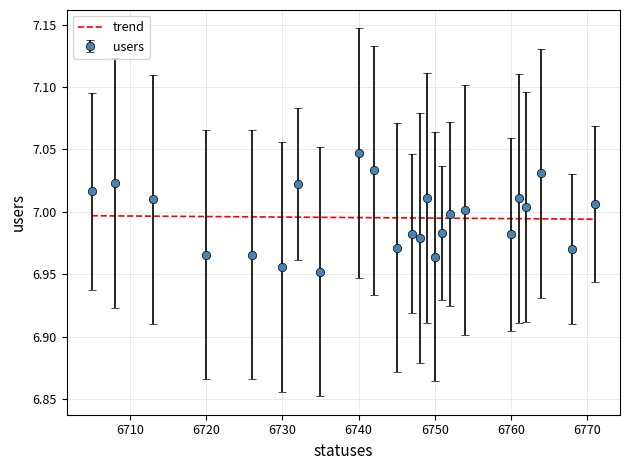

List the series in order of their peak value, lowest first.

trend, users